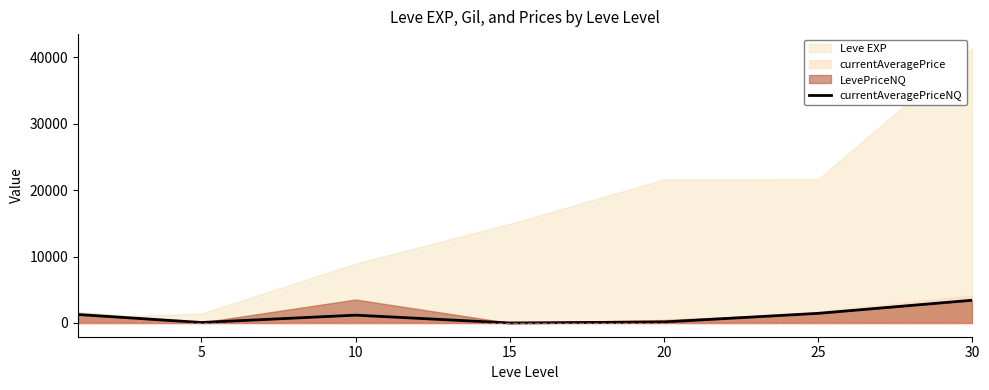

Where is the first local maximum?

10